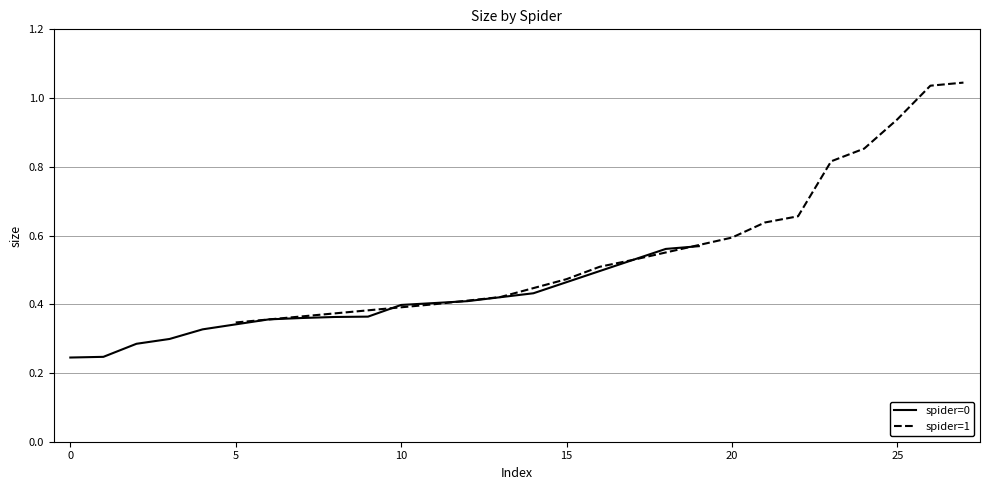

Which series has the largest range (max minus min)?

spider=1